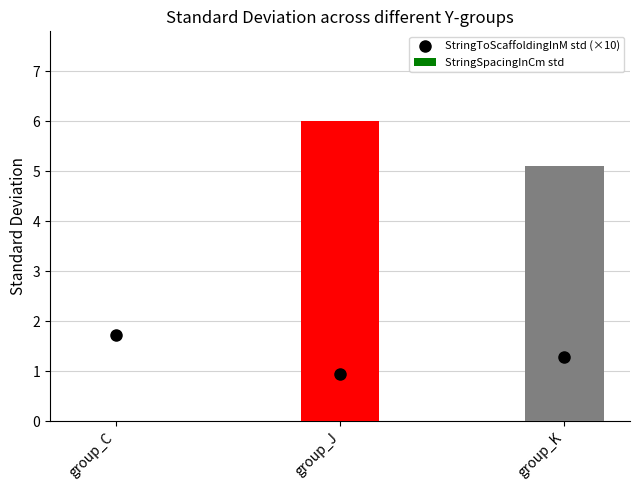

What is the sum of all values?

11.1